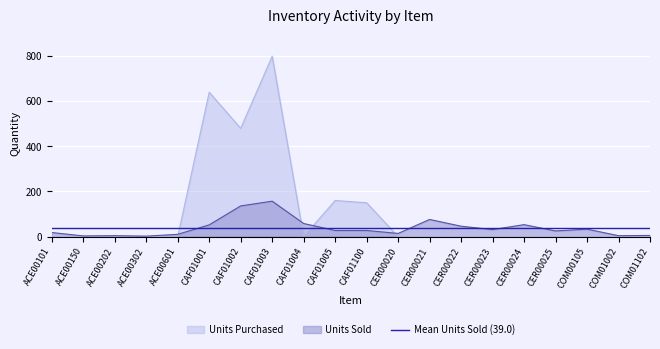

Rank the series by their average value, from highest to lowest.

units_purc, units_sold